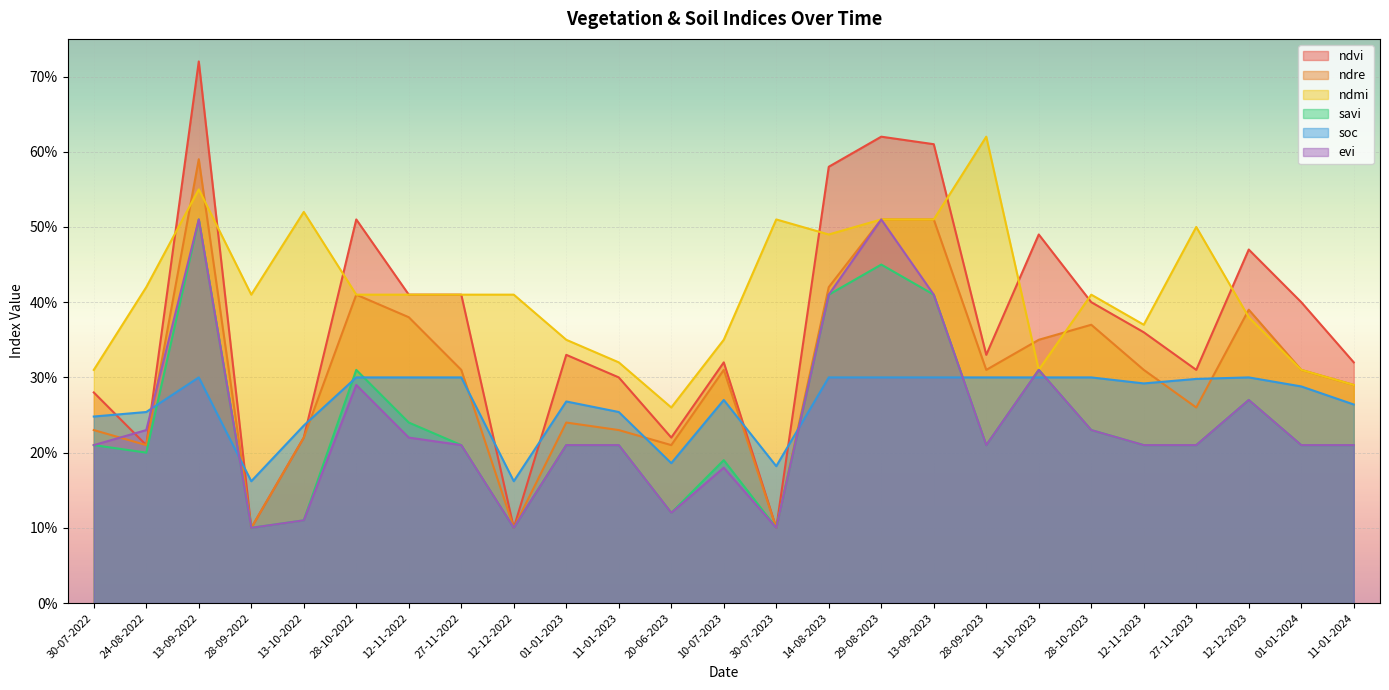

What is the total value across all series at 28-09-2023?

2.0